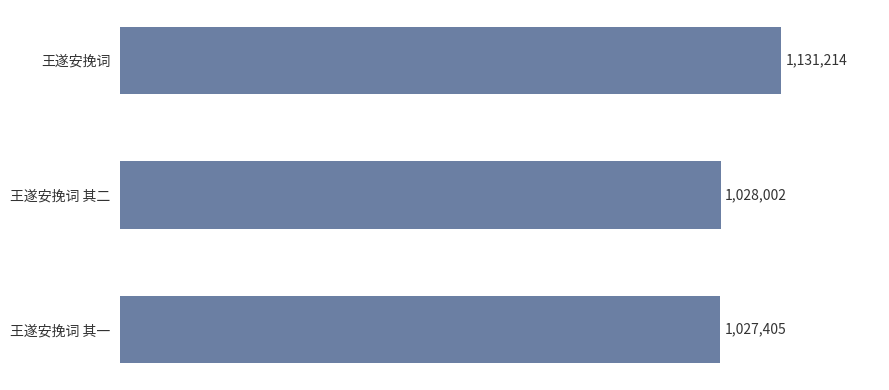

Is it true that the value at 王遂安挽词 is 1747579?

False